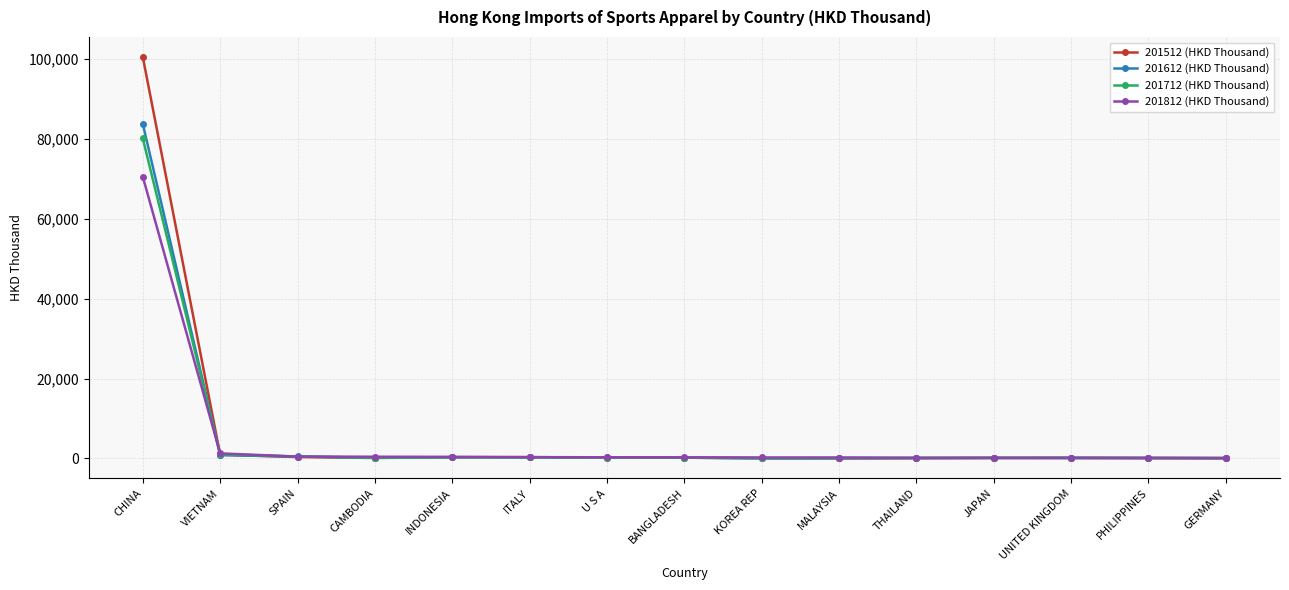

True or false: 201712 (HKD Thousand) has more than 0 points higher than both neighbors.

True